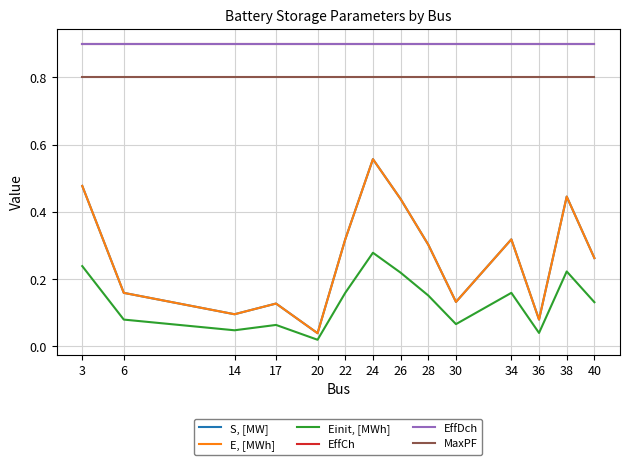

What is the difference between the maximum and minimum values in the S, [MW] series?

0.5